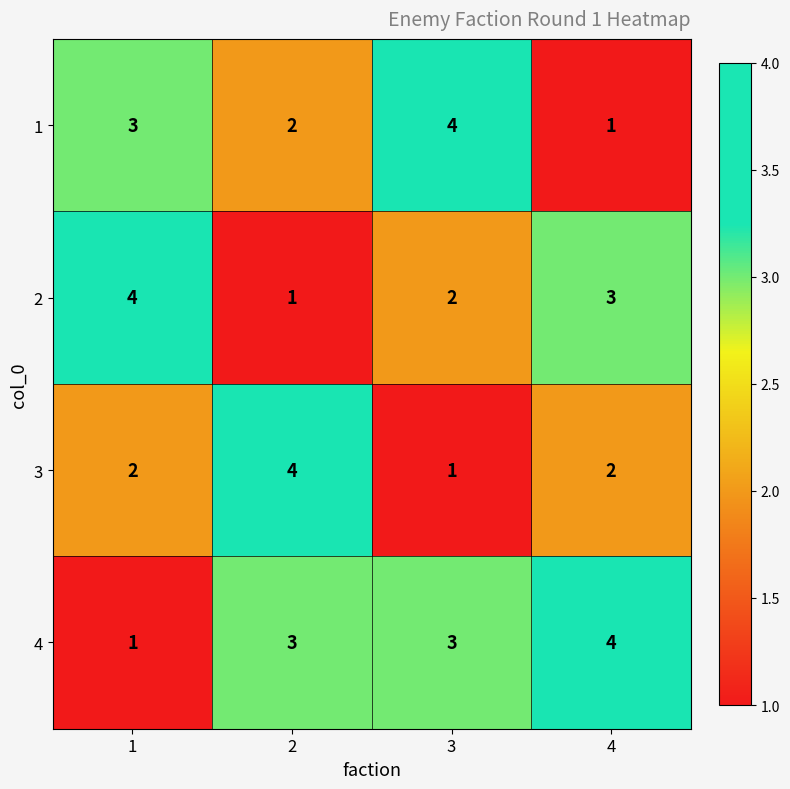

What is the smallest value displayed?

1